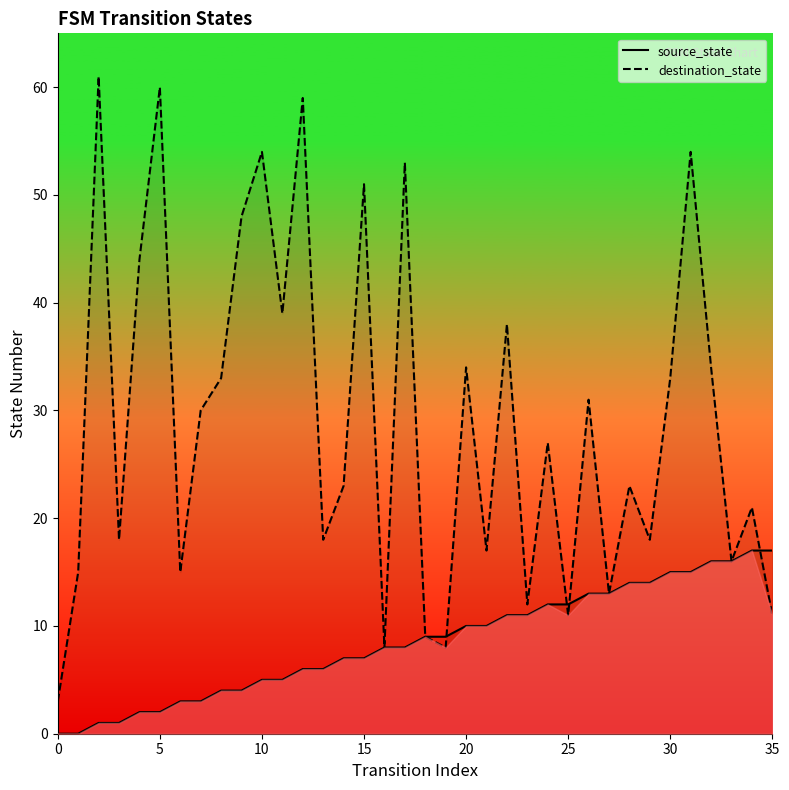

At which label is source_state closest to 8?

16